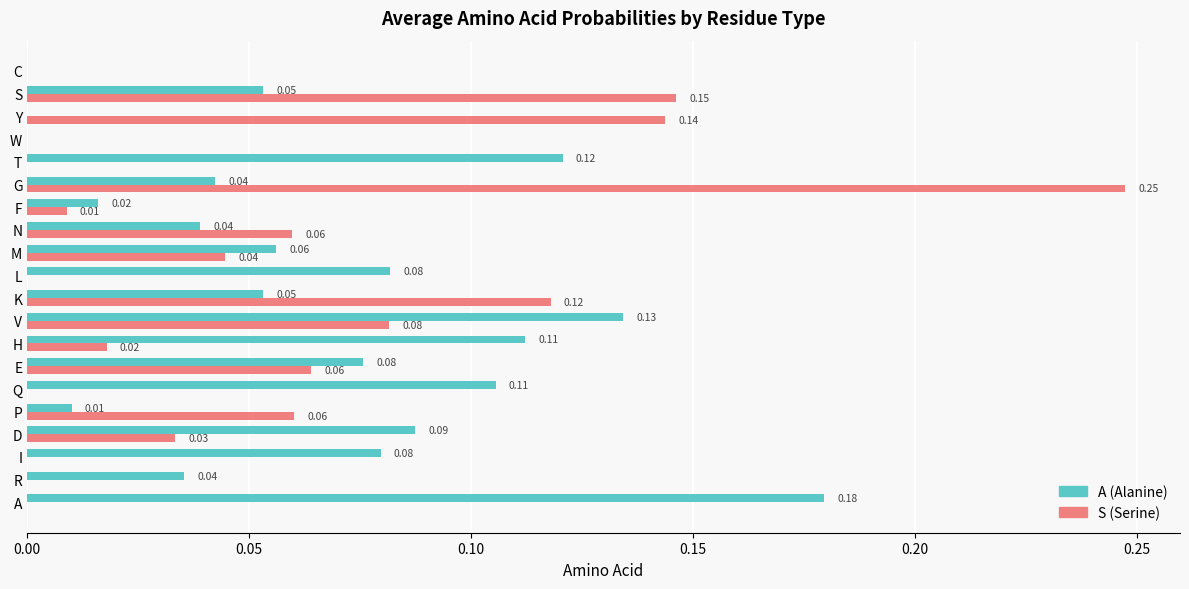

Between E and N, which series saw the biggest shift?

A (Alanine)